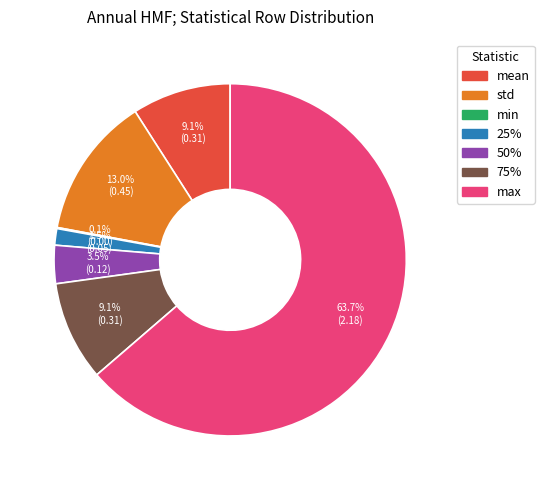

What is the largest slice in the pie chart?

max